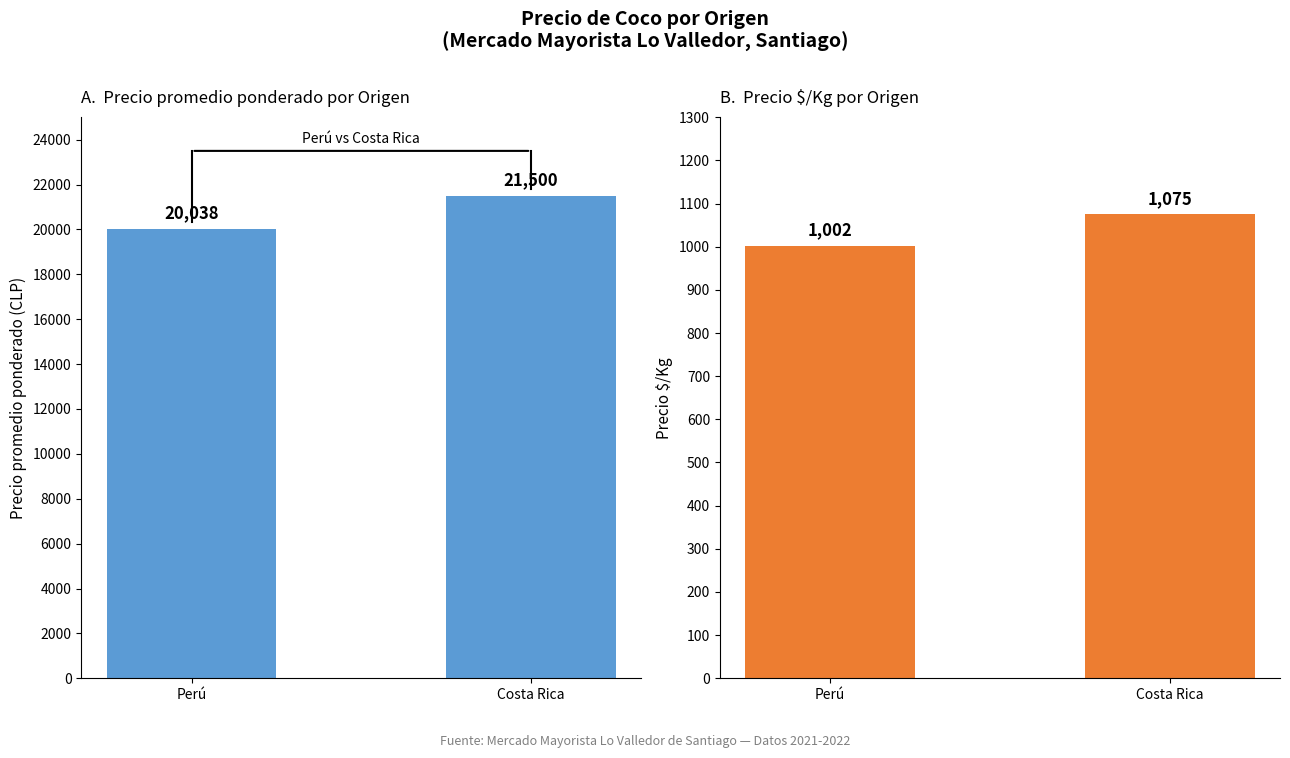

How many bars are there in each group?

2